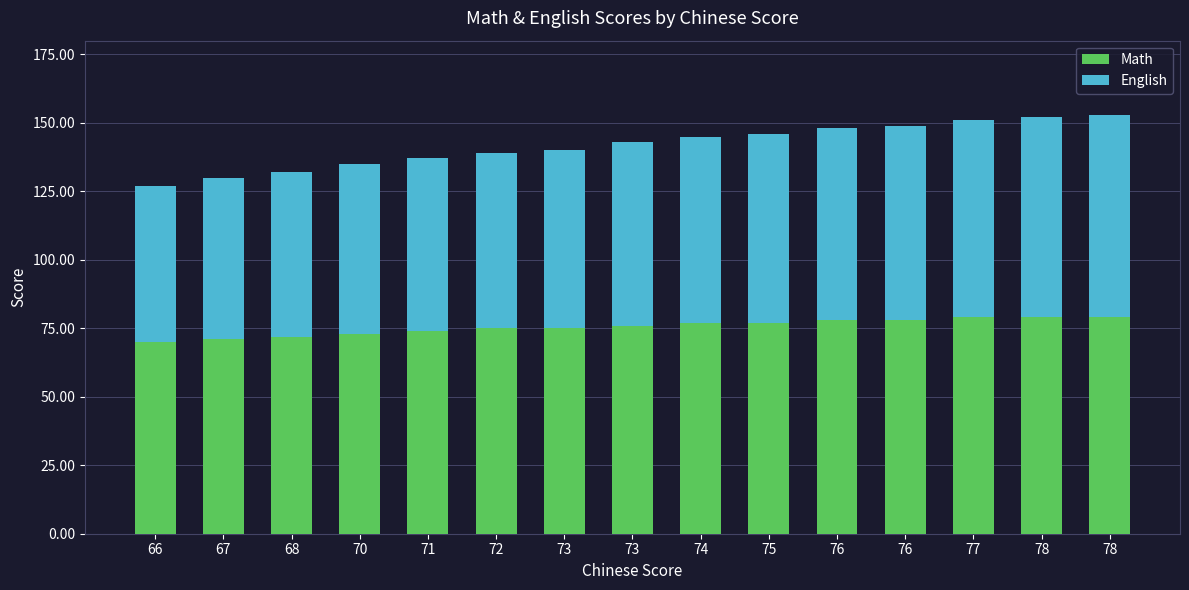

What are all the series names shown in the legend?

Math, English